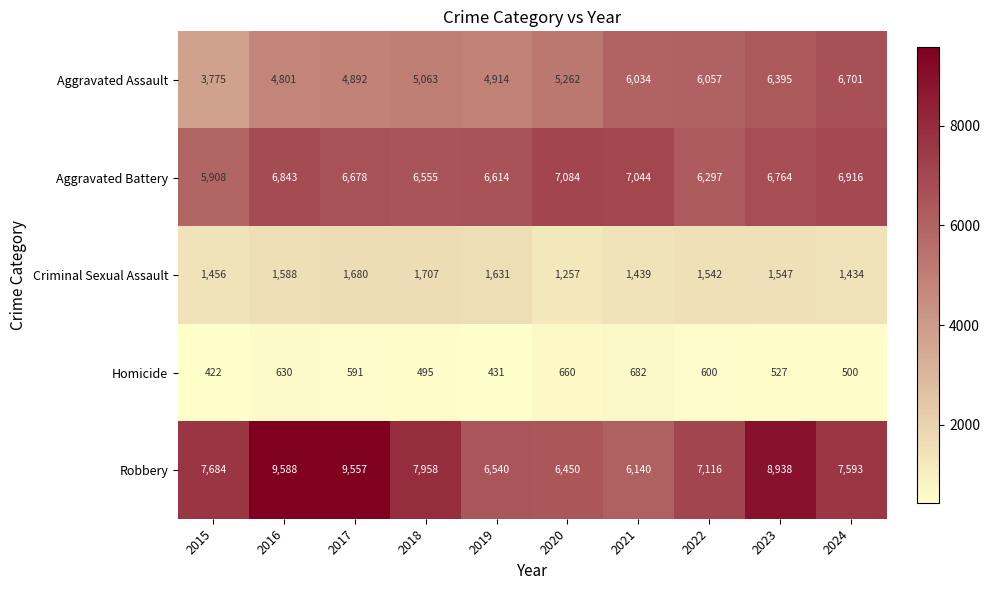

What is the difference between the highest and lowest values at 2022?

6516